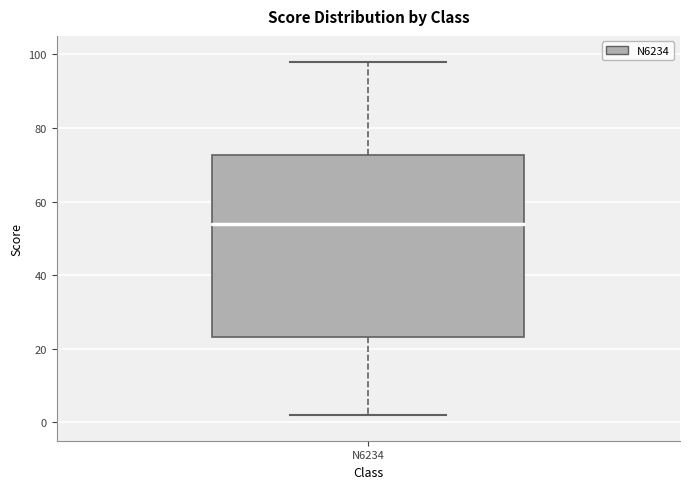

Read this box plot against the y-axis: the position of the median line, the range covered by the box, and the ends of both whiskers. The values are not printed on the chart, so give them approximately, as read against the axis.

median 54, box 24 to 72, whiskers 2 to 98